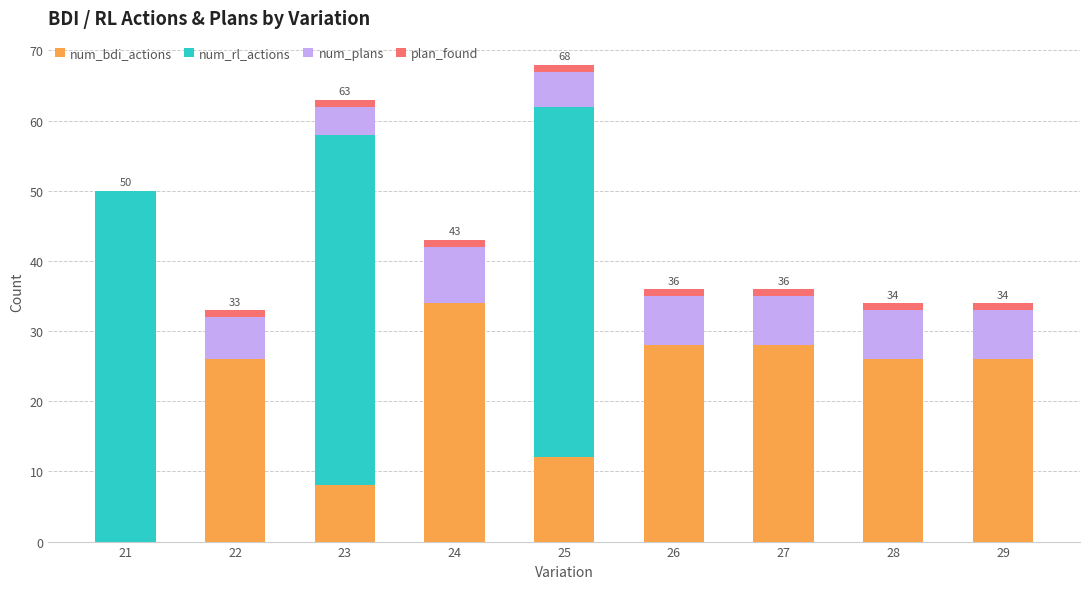

The value of num_bdi_actions at 26 is 28. True or false?

True